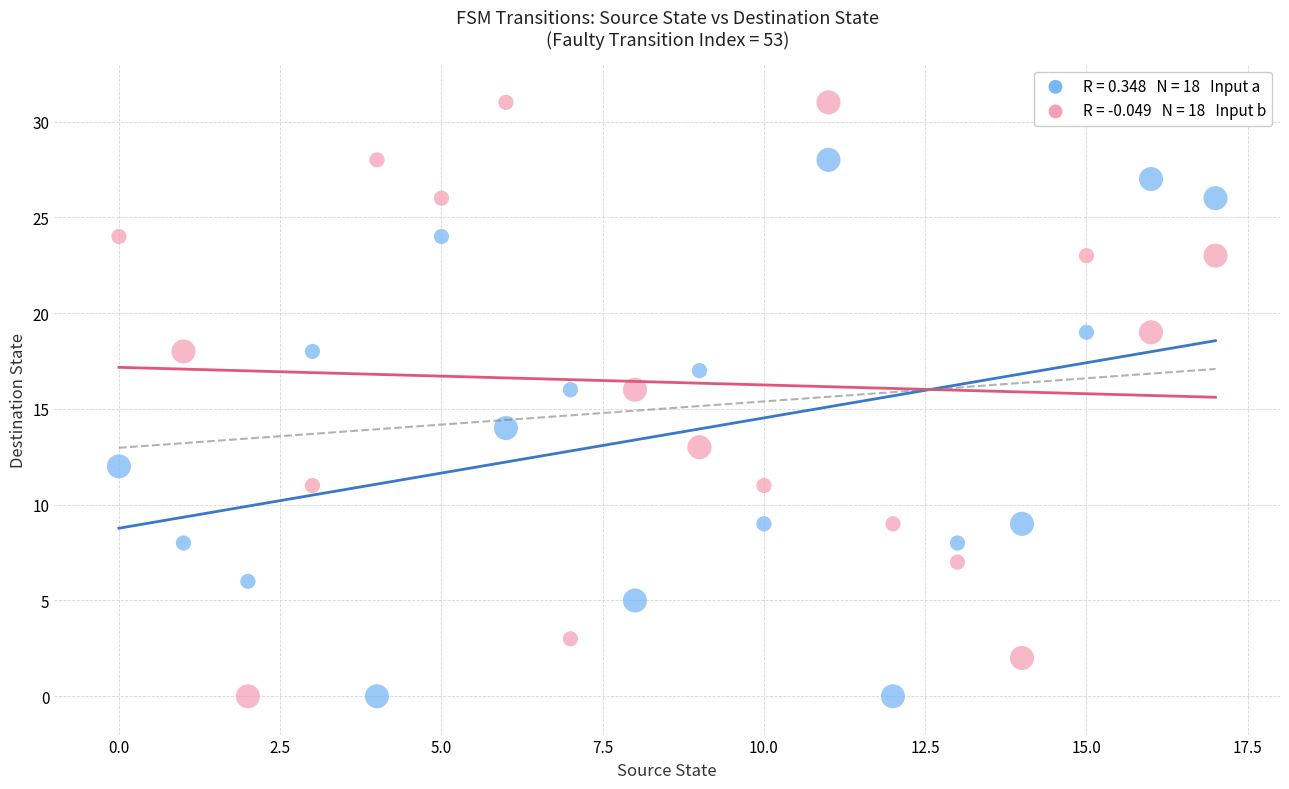

Across all data points, what is the range of Y values (max minus min)?

31